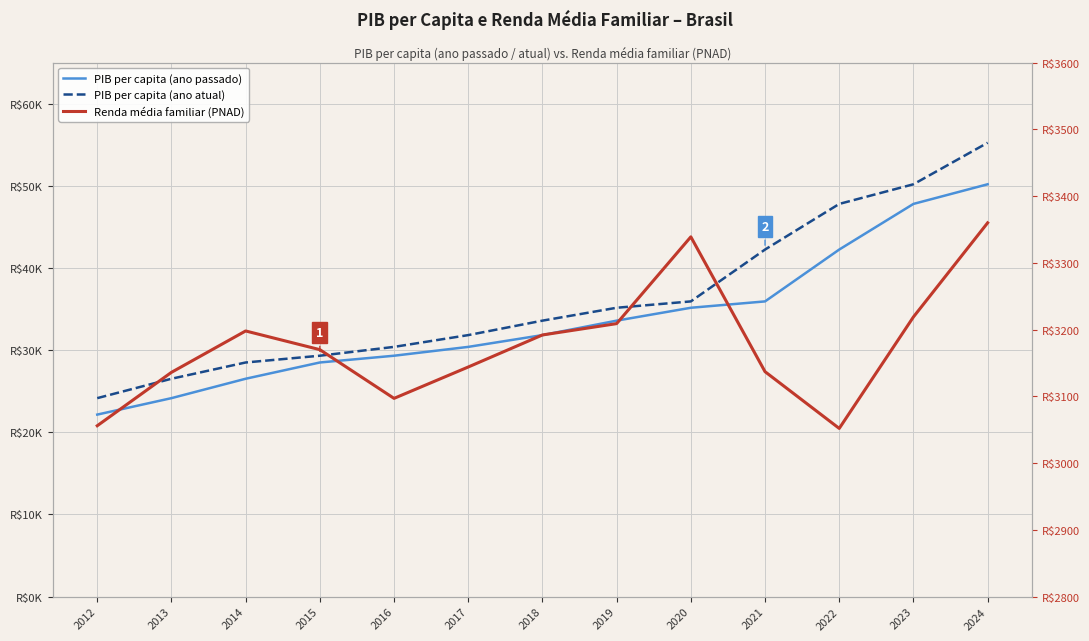

True or false: Renda média familiar (PNAD) and PIB per capita (ano atual) cross at least once.

False